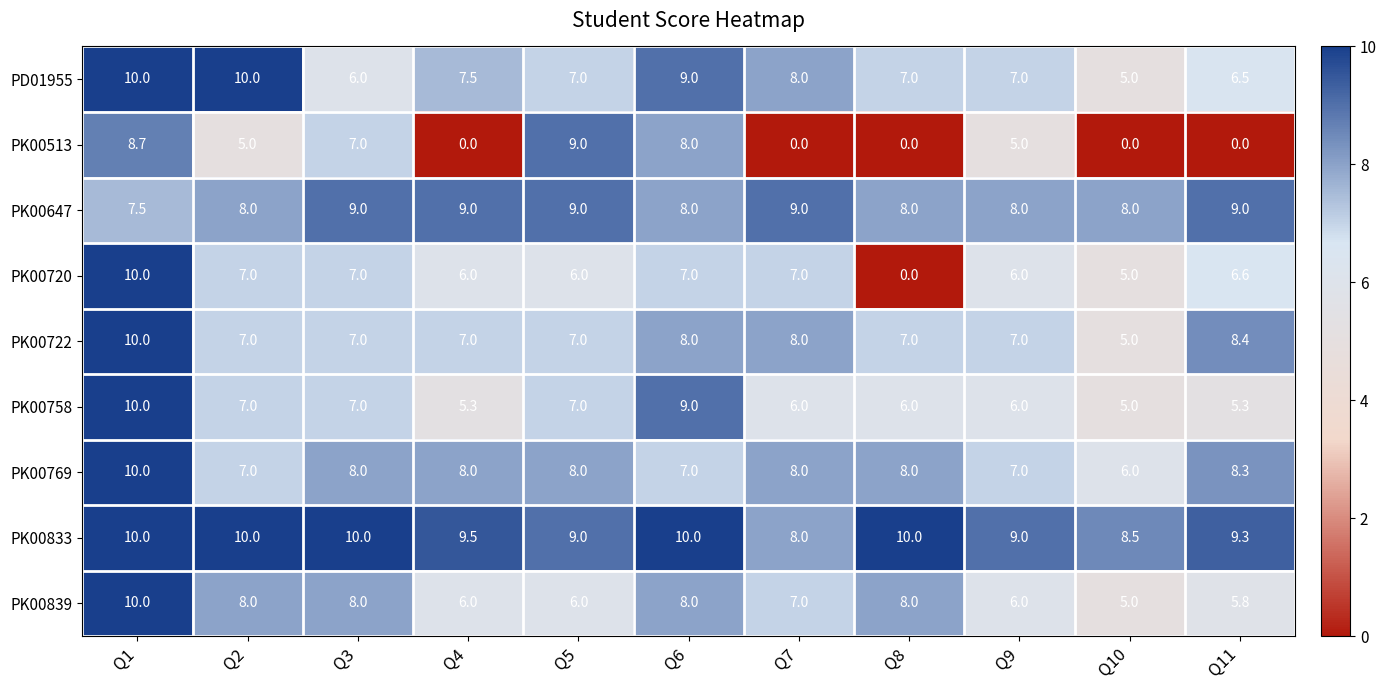

What is the difference between the second highest and second lowest values in the PK00839 series?

2.2